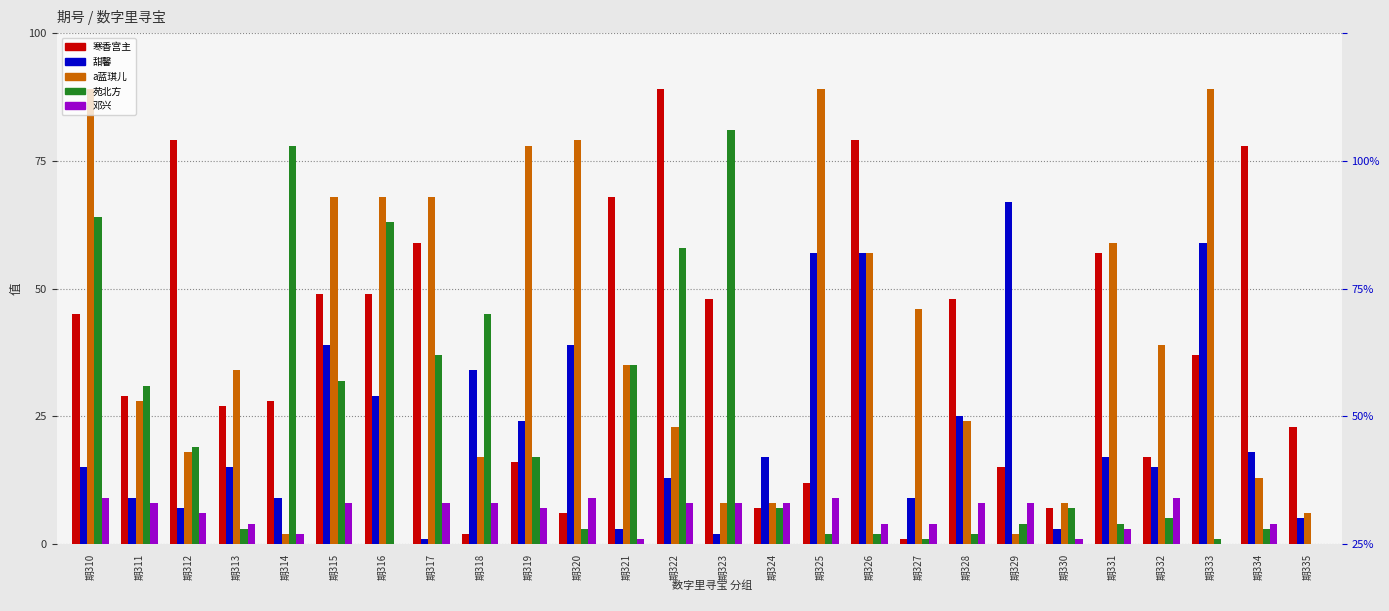

What is the sum of all a蓝琪儿 values?

1055